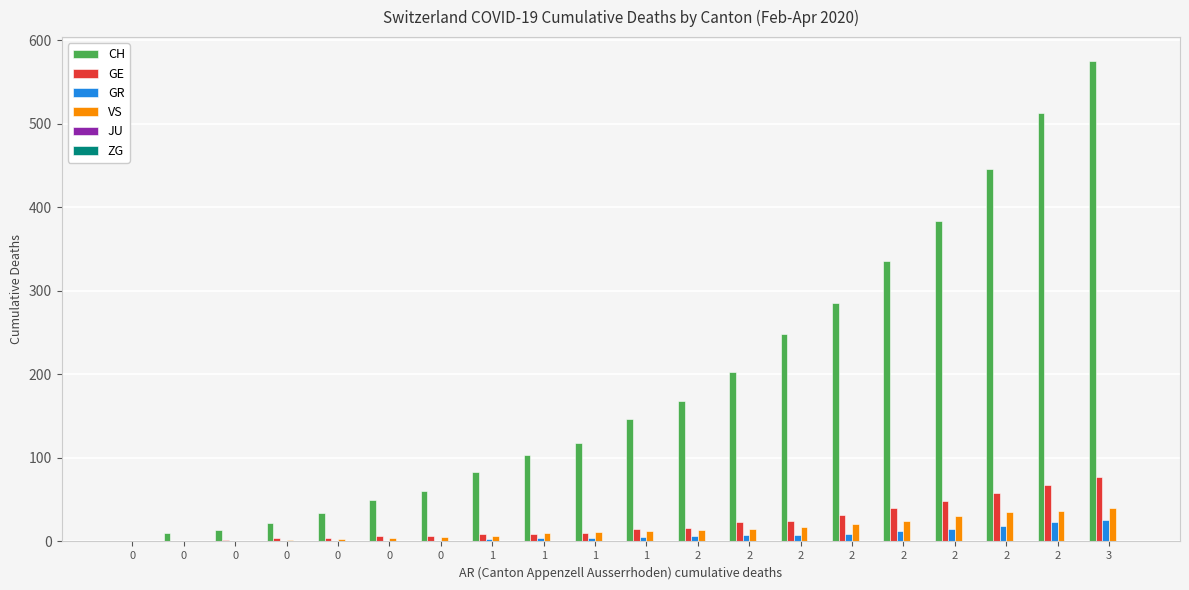

The value of GR at 0 is 1. True or false?

True